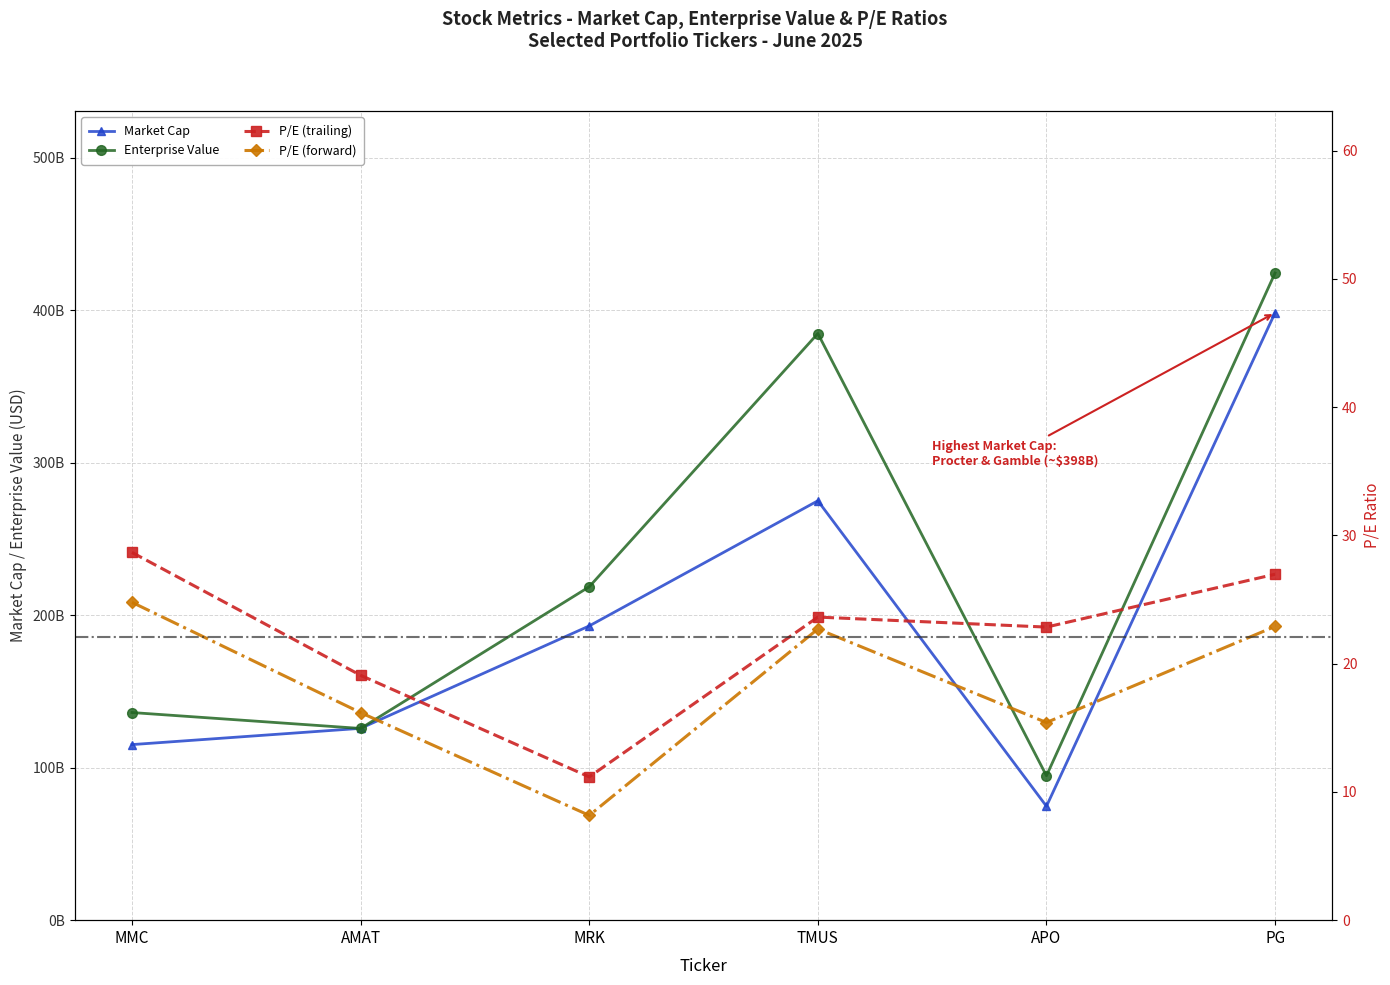

What is the sum of the P/E (trailing) values at TMUS and MRK?

34.8